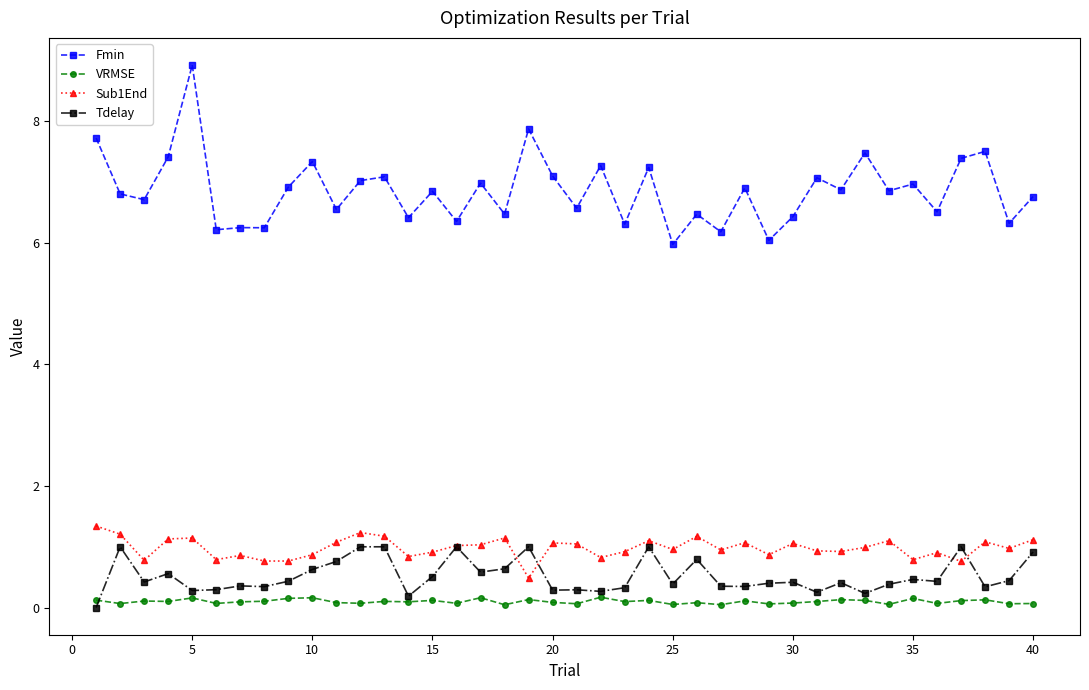

Which series has the largest range (max minus min)?

Fmin